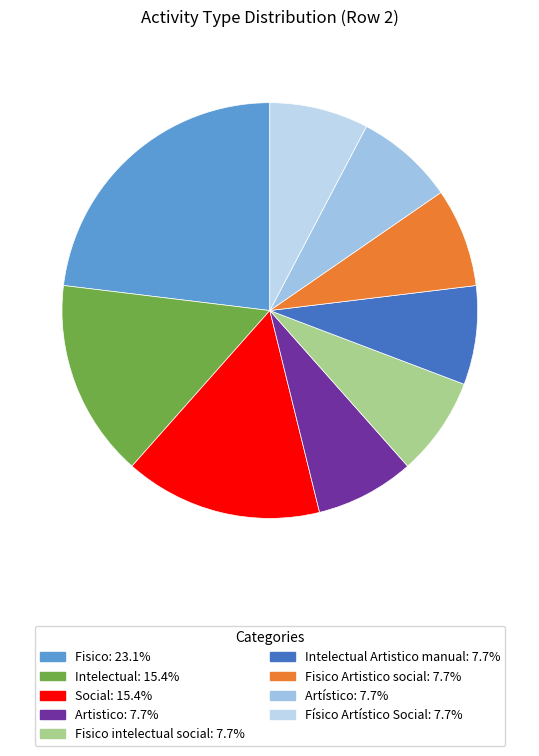

Which category has the smallest portion of the pie?

Artistico